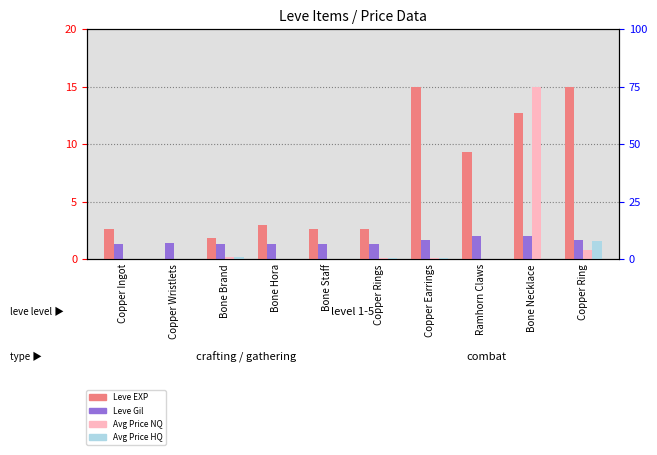

The value of Avg Price HQ (normalized) at Copper Rings is 0.1. True or false?

True